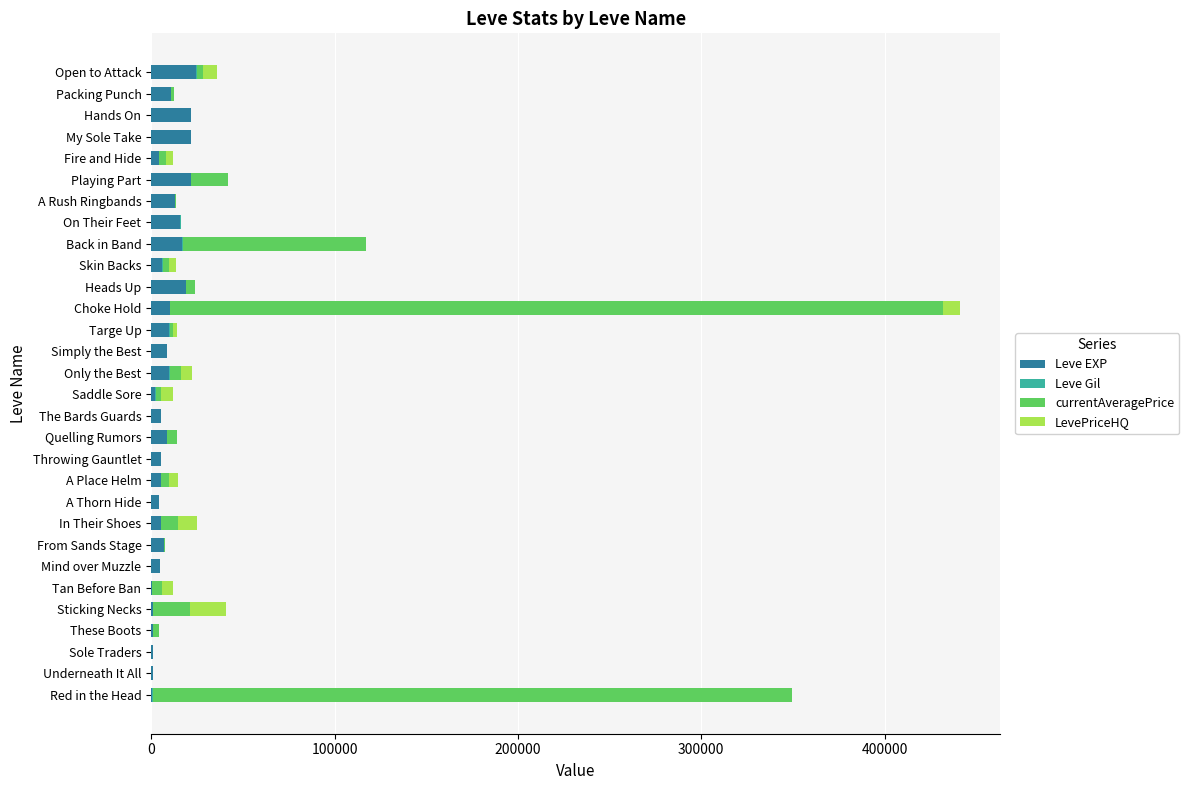

What is the maximum value for Leve EXP?

24710